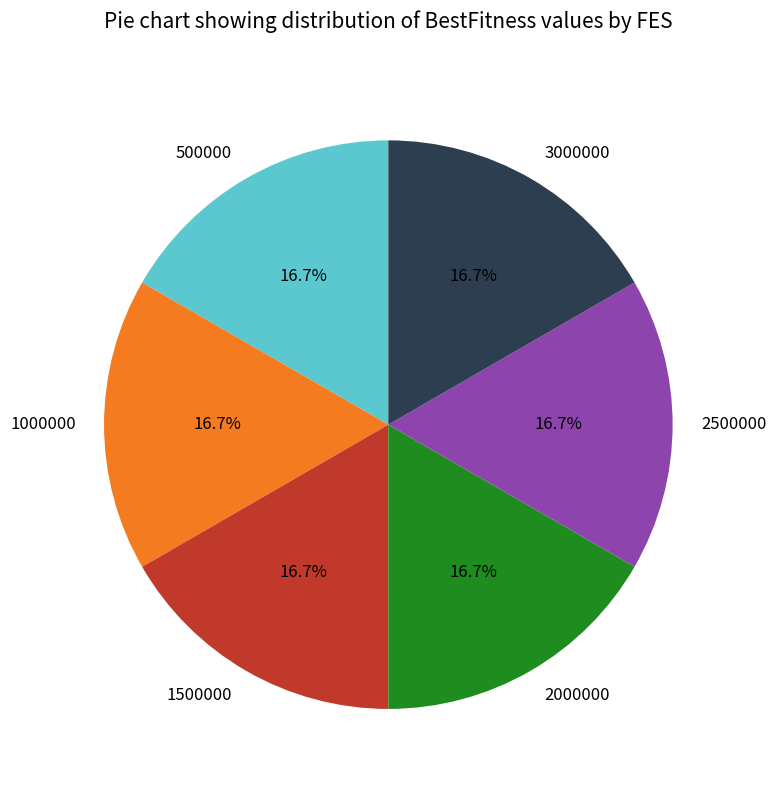

Do 1000000 and 2000000 together represent more than half of the pie?

No